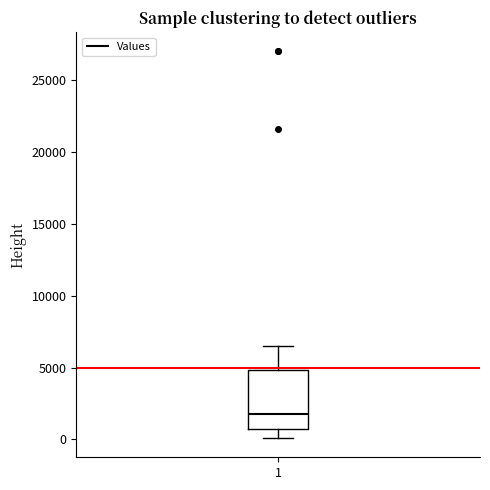

Transcribe this box plot: give where the median line is, the range the box spans, and where the two whiskers end, as read against the y-axis. The values are not printed on the chart, so give them approximately, as read against the axis.

median 2000, box 1000 to 5000, whiskers 0 to 6500